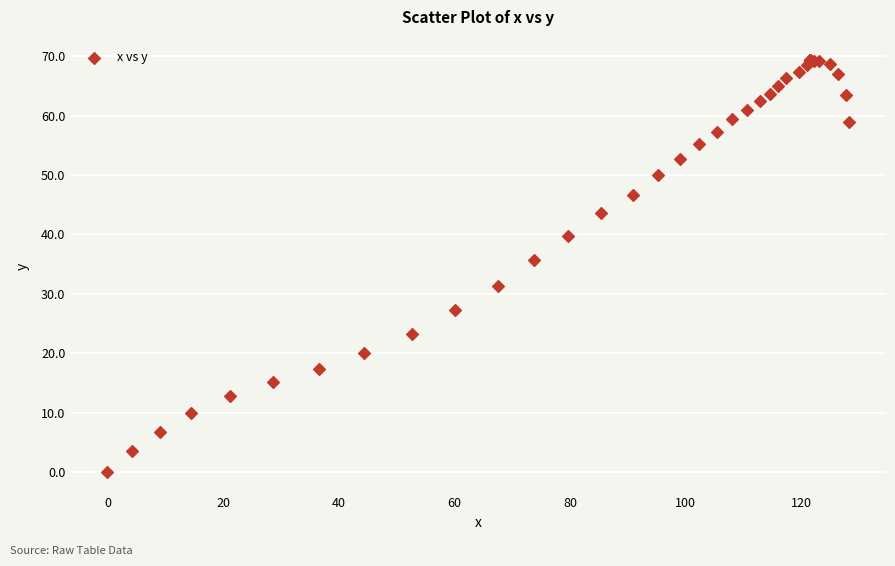

What Y value in the scatter plot is closest to 34?

35.6